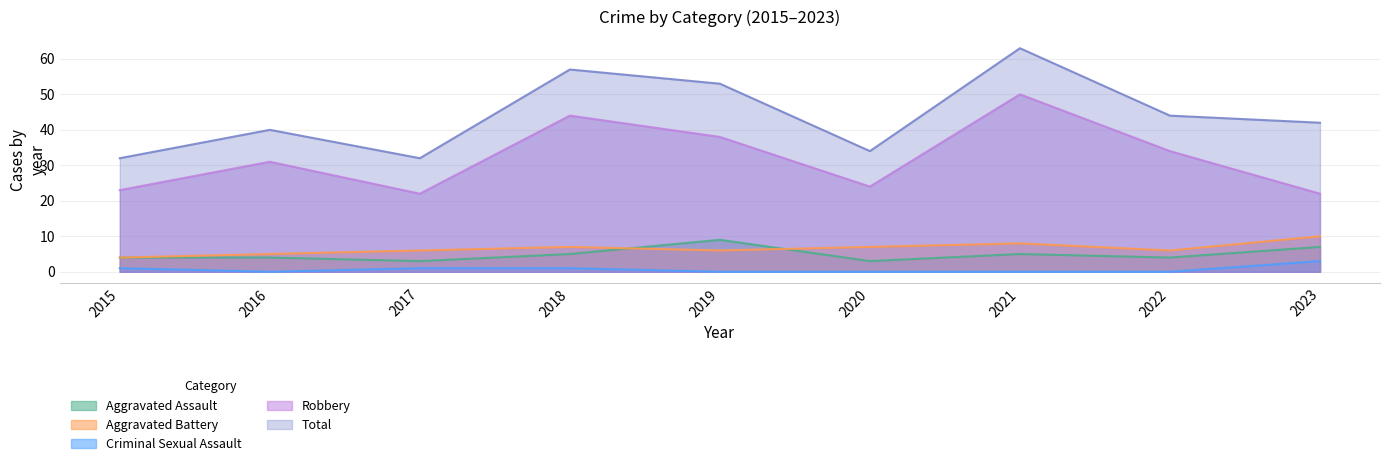

List the series in order of their peak value, highest first.

Total, Robbery, Aggravated Battery, Aggravated Assault, Criminal Sexual Assault